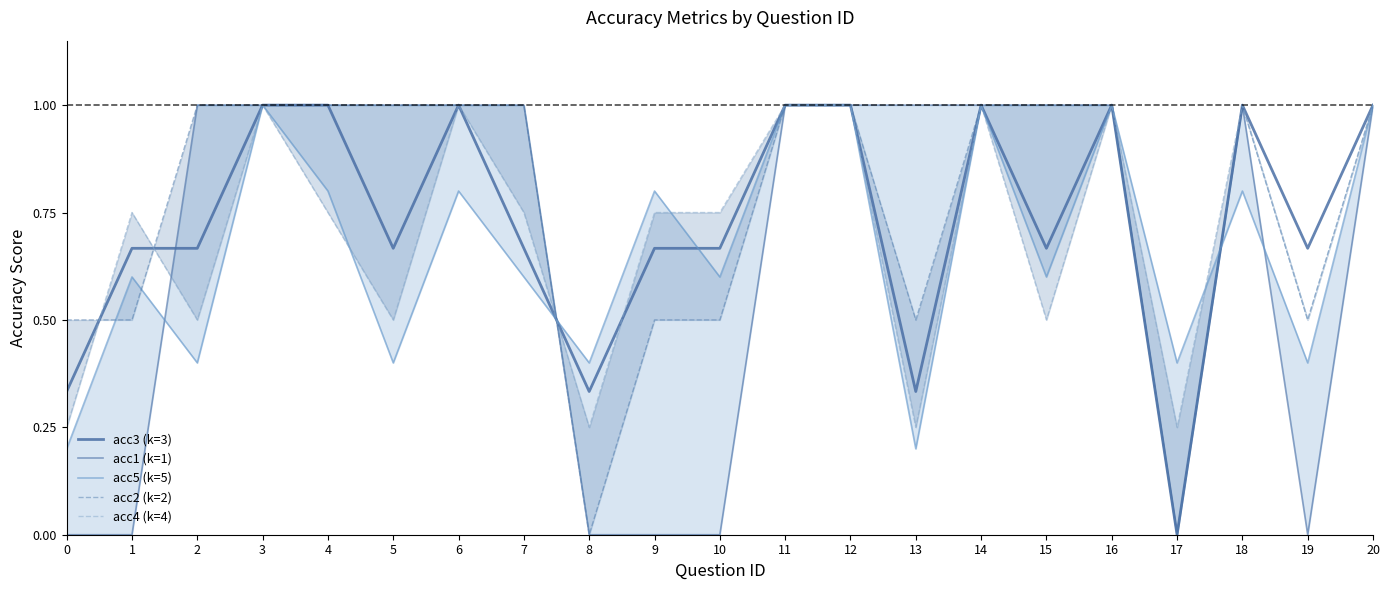

Reading left to right, what are all the values shown in this chart?

acc3 (k=3): 0=0.3	1=0.7	2=0.7	3=1.0	4=1.0	5=0.7	6=1.0	7=0.7	8=0.3	9=0.7	10=0.7	11=1.0	12=1.0	13=0.3	14=1.0	15=0.7	16=1.0	17=0.0	18=1.0	19=0.7	20=1.0
acc1 (k=1): 0=0.0	1=0.0	2=1.0	3=1.0	4=1.0	5=1.0	6=1.0	7=1.0	8=0.0	9=0.0	10=0.0	11=1.0	12=1.0	13=1.0	14=1.0	15=1.0	16=1.0	17=0.0	18=1.0	19=0.0	20=1.0
acc5 (k=5): 0=0.2	1=0.6	2=0.4	3=1.0	4=0.8	5=0.4	6=0.8	7=0.6	8=0.4	9=0.8	10=0.6	11=1.0	12=1.0	13=0.2	14=1.0	15=0.6	16=1.0	17=0.4	18=0.8	19=0.4	20=1.0
acc2 (k=2): 0=0.5	1=0.5	2=1.0	3=1.0	4=1.0	5=1.0	6=1.0	7=1.0	8=0.0	9=0.5	10=0.5	11=1.0	12=1.0	13=0.5	14=1.0	15=1.0	16=1.0	17=0.0	18=1.0	19=0.5	20=1.0
acc4 (k=4): 0=0.2	1=0.8	2=0.5	3=1.0	4=0.8	5=0.5	6=1.0	7=0.8	8=0.2	9=0.8	10=0.8	11=1.0	12=1.0	13=0.2	14=1.0	15=0.5	16=1.0	17=0.2	18=1.0	19=0.5	20=1.0